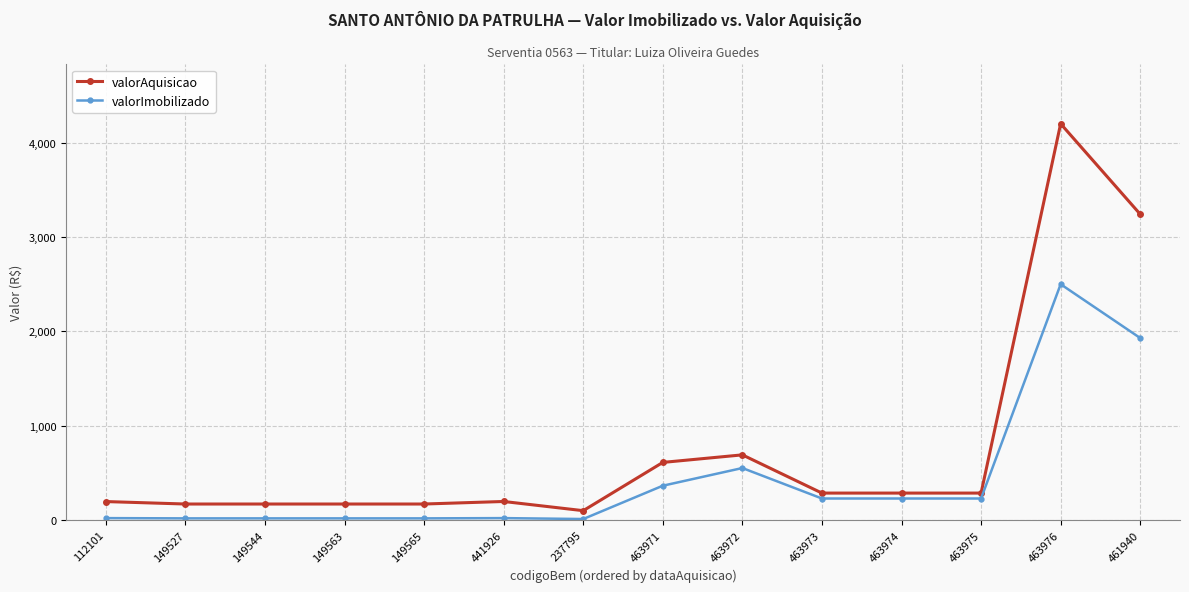

Is it true that valorImobilizado equals 56.0 at 463973?

False